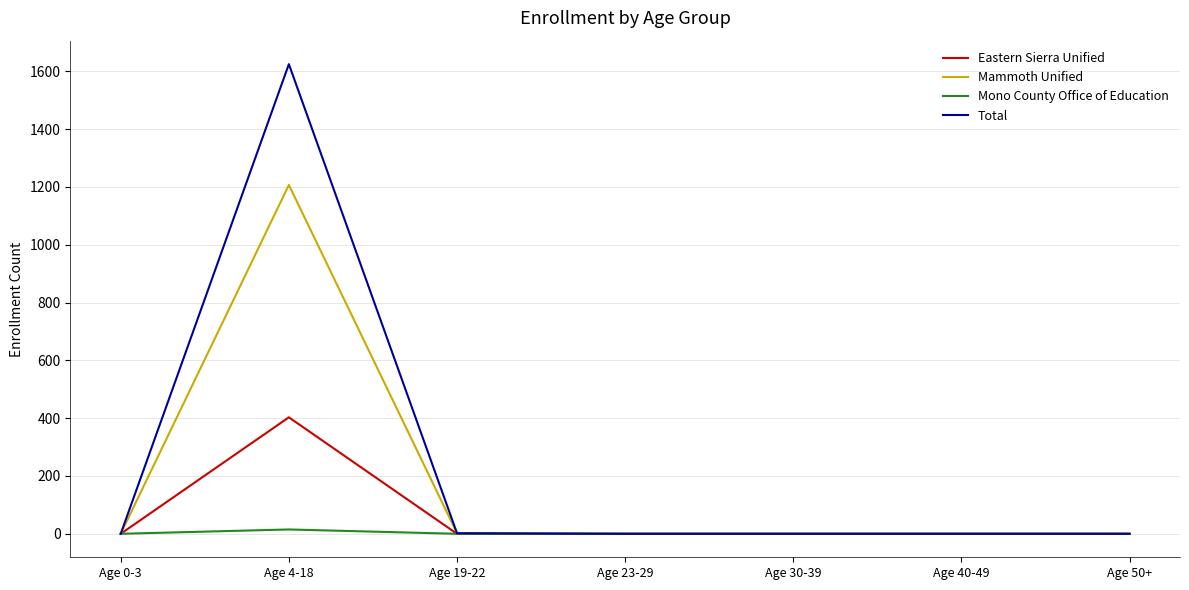

Is it true that Mammoth Unified equals 492 at Age 40-49?

False